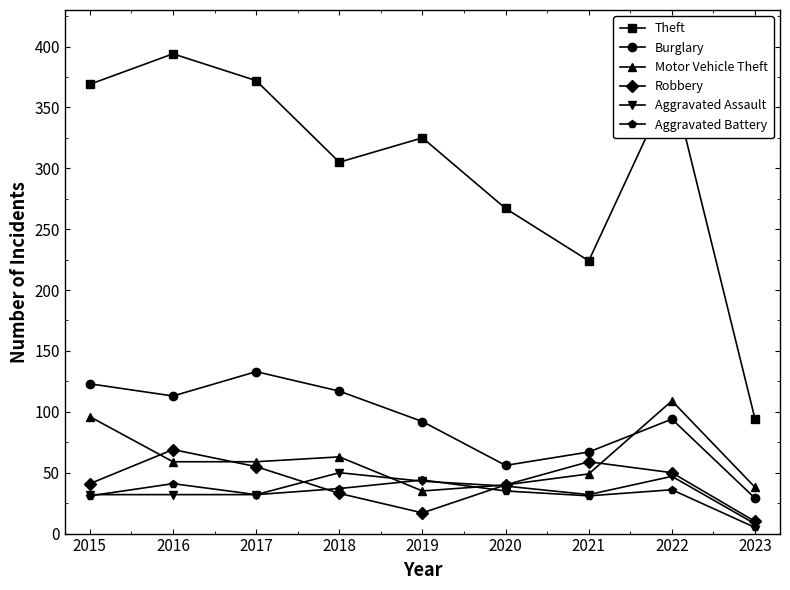

True or false: Robbery and Motor Vehicle Theft cross at least once.

True